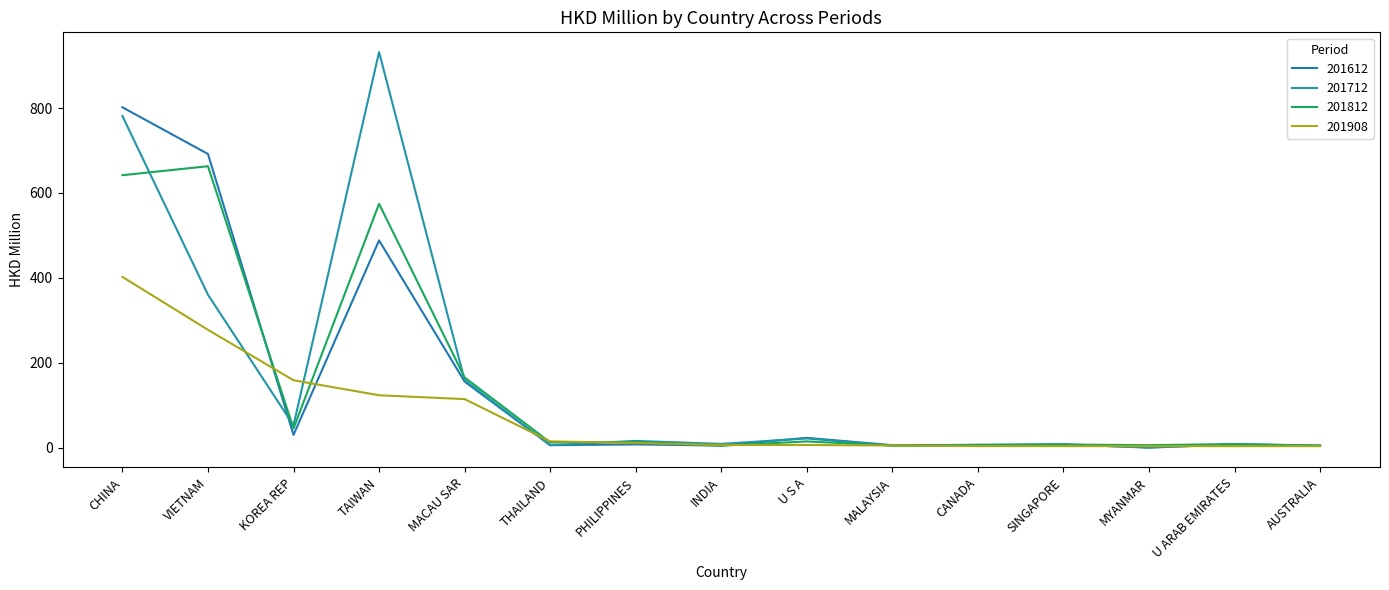

Which has a higher value, CANADA or VIETNAM?

VIETNAM